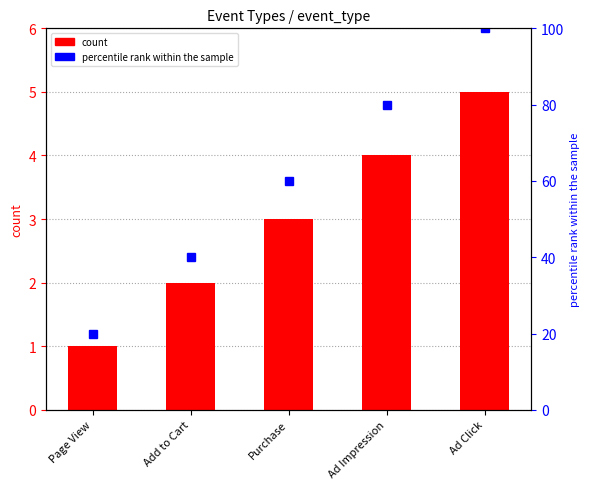

List the series in order of their overall mean, lowest first.

event_type, percentile rank within the sample